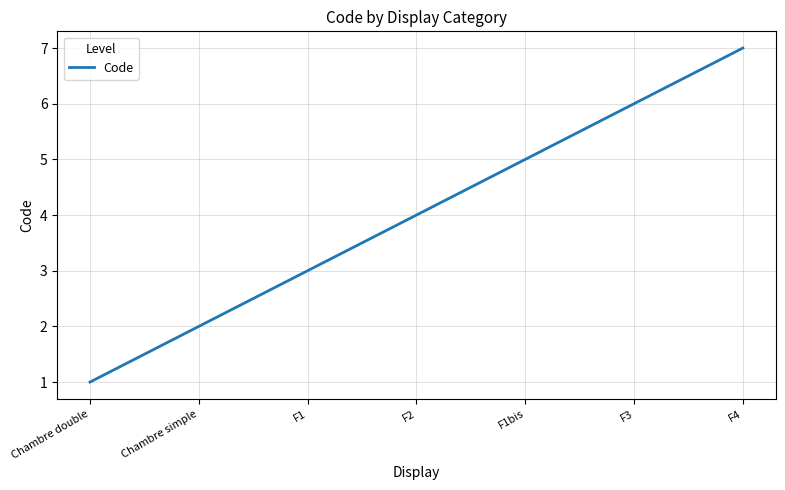

What is the difference between the values at F3 and F1?

3